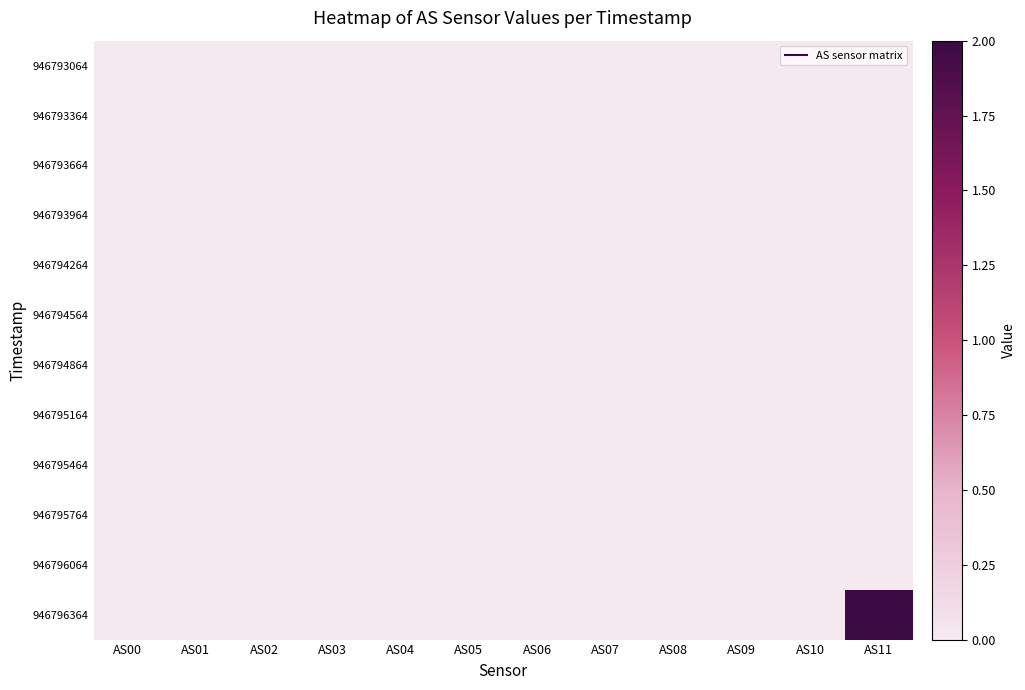

Which has a higher value, AS00 or AS05?

AS00